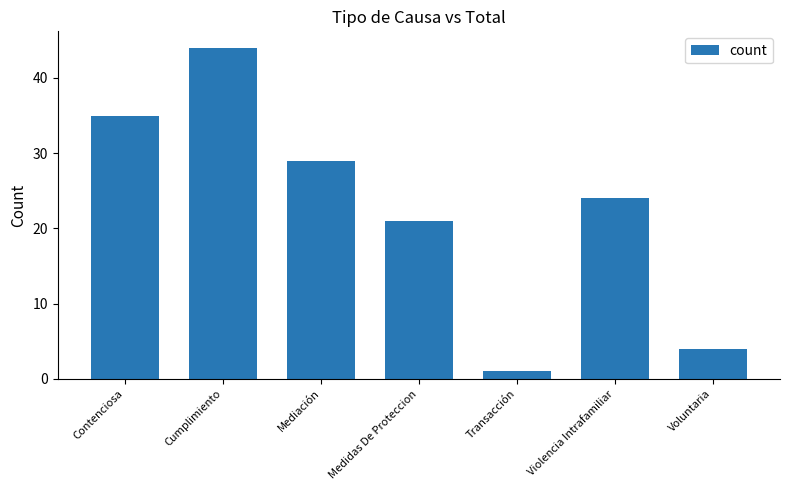

What is the maximum value shown in the chart?

44